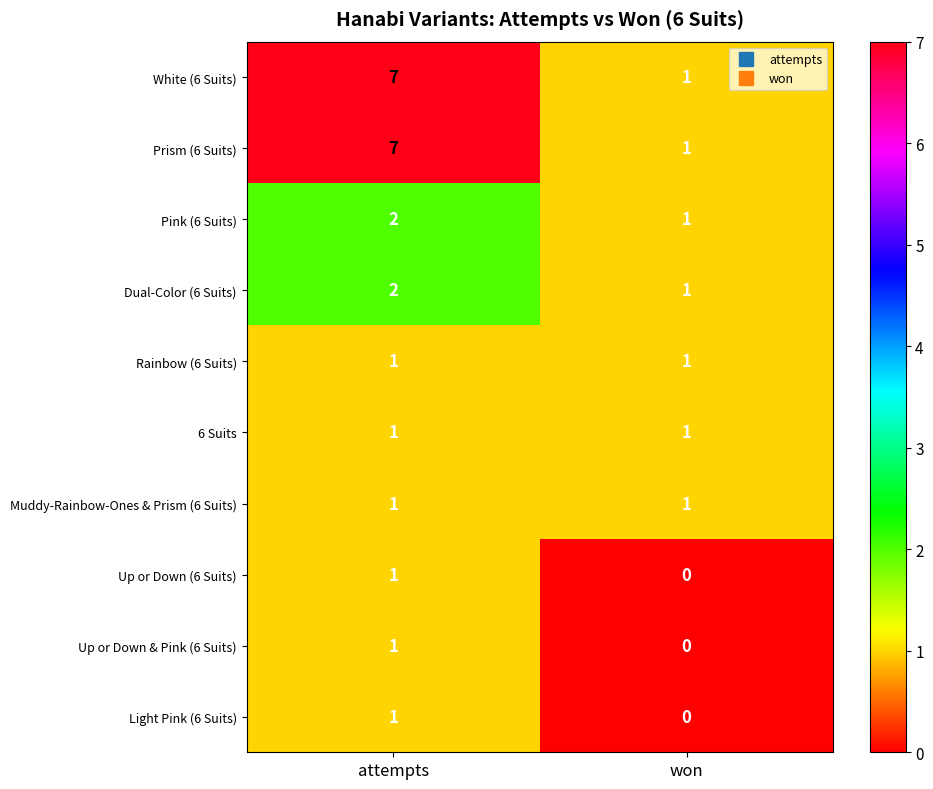

What is the difference between the highest and lowest values at attempts?

6